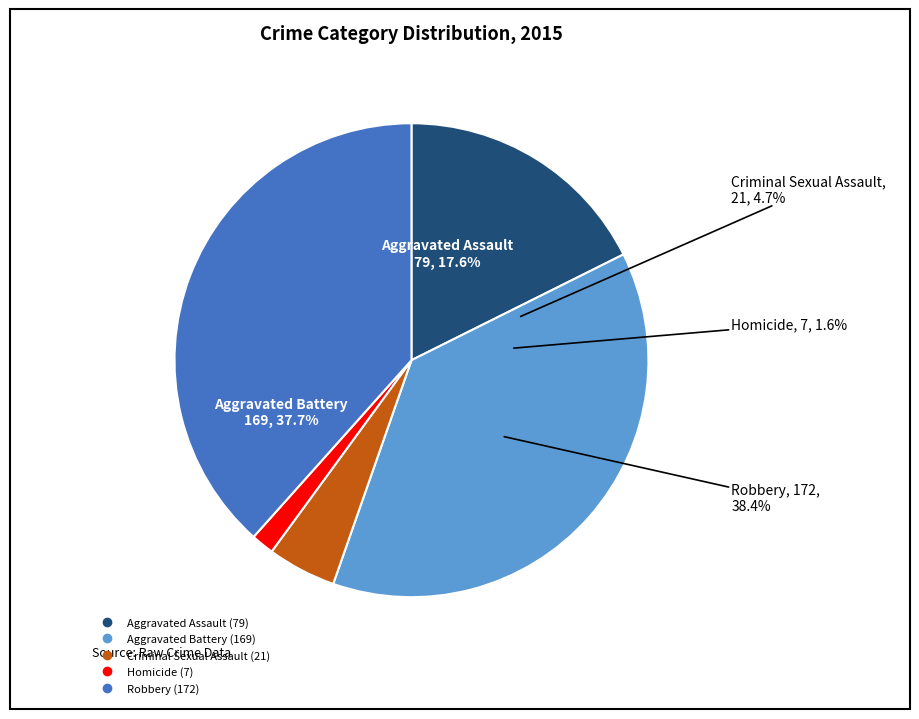

Do Aggravated Battery and Aggravated Assault together represent more than half of the pie?

Yes